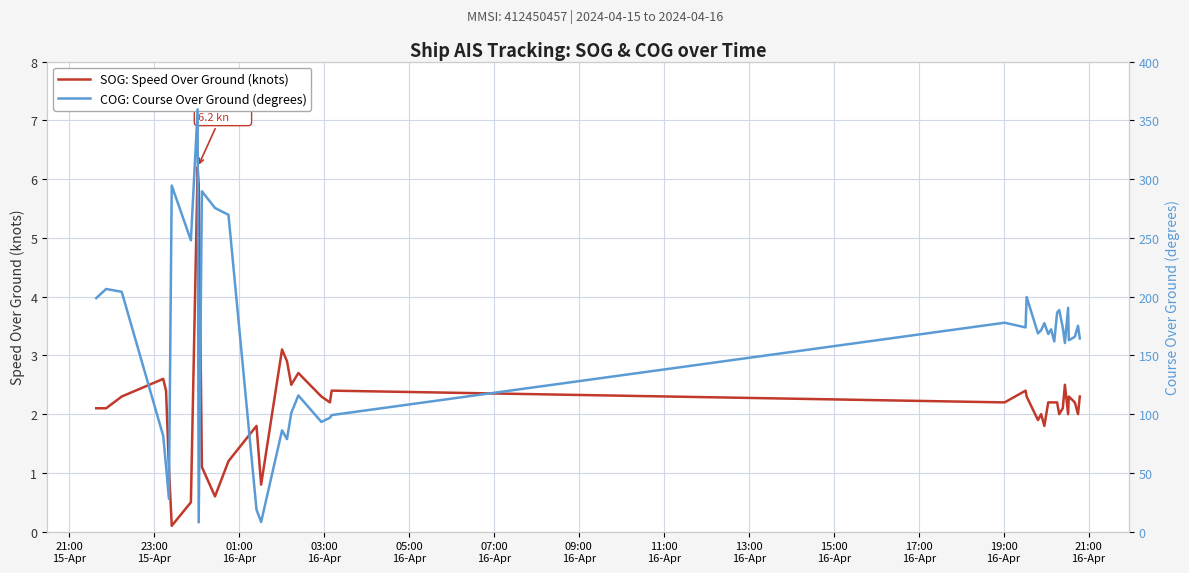

What is the maximum value for SOG: Speed Over Ground (knots)?

6.2